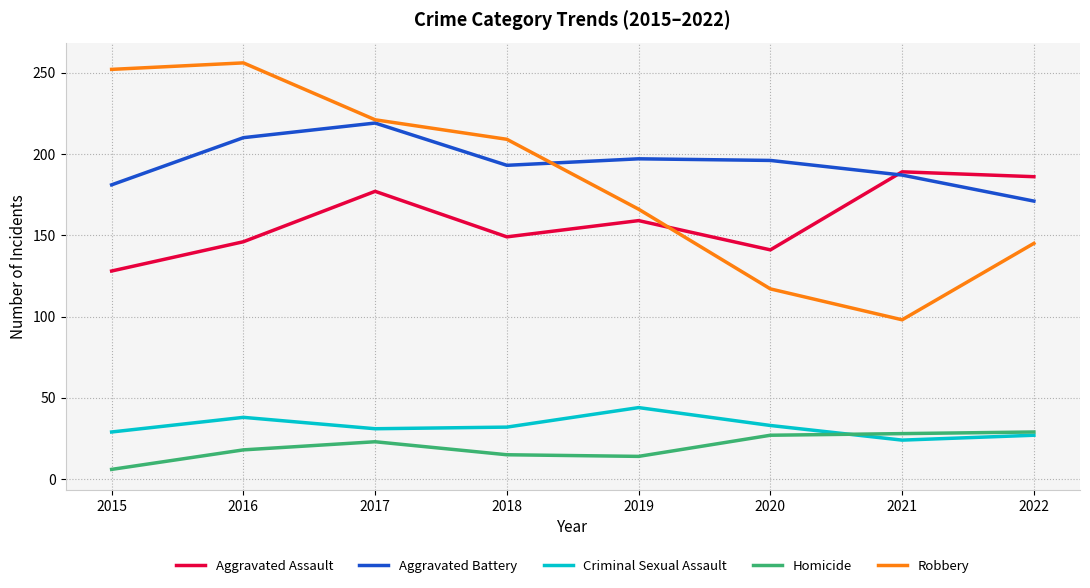

What is the total value across all series at 2016?

668